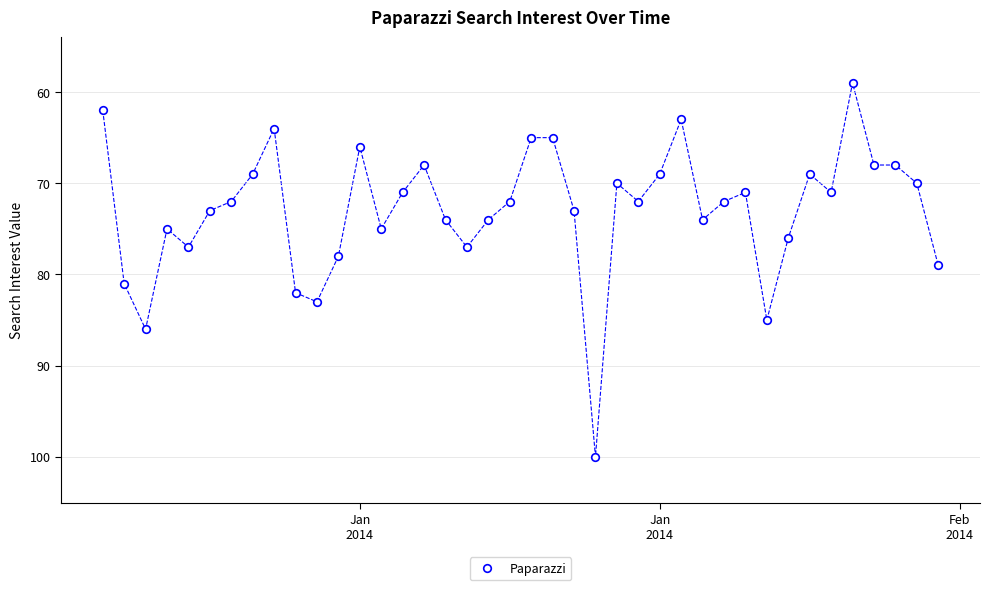

What is the range of X values (max minus min)?

39